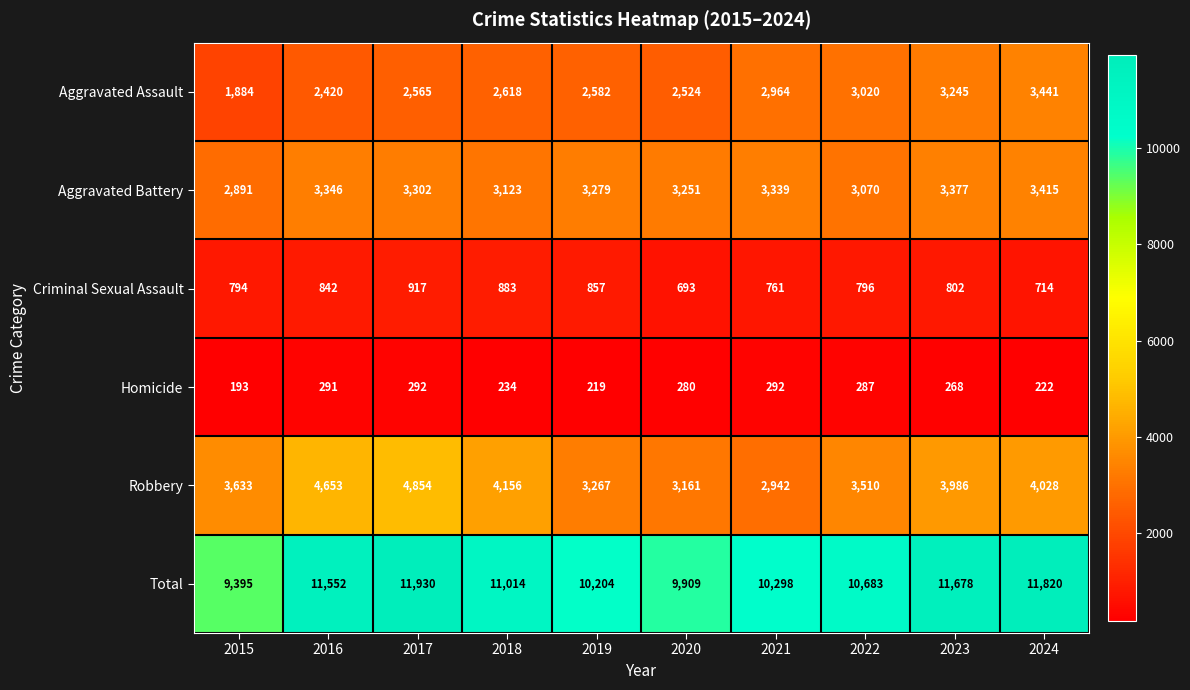

Where is Total nearest to the value 10662?

2022